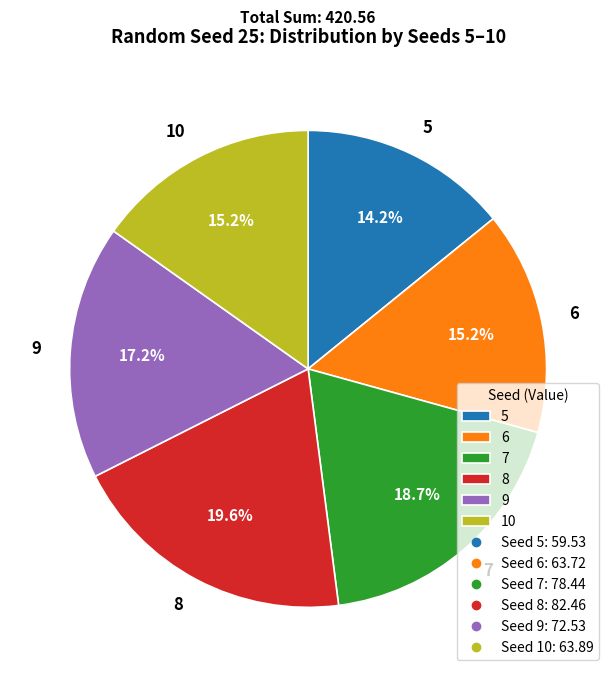

What is the ratio of the value at 8 to the value at 6?

1.3